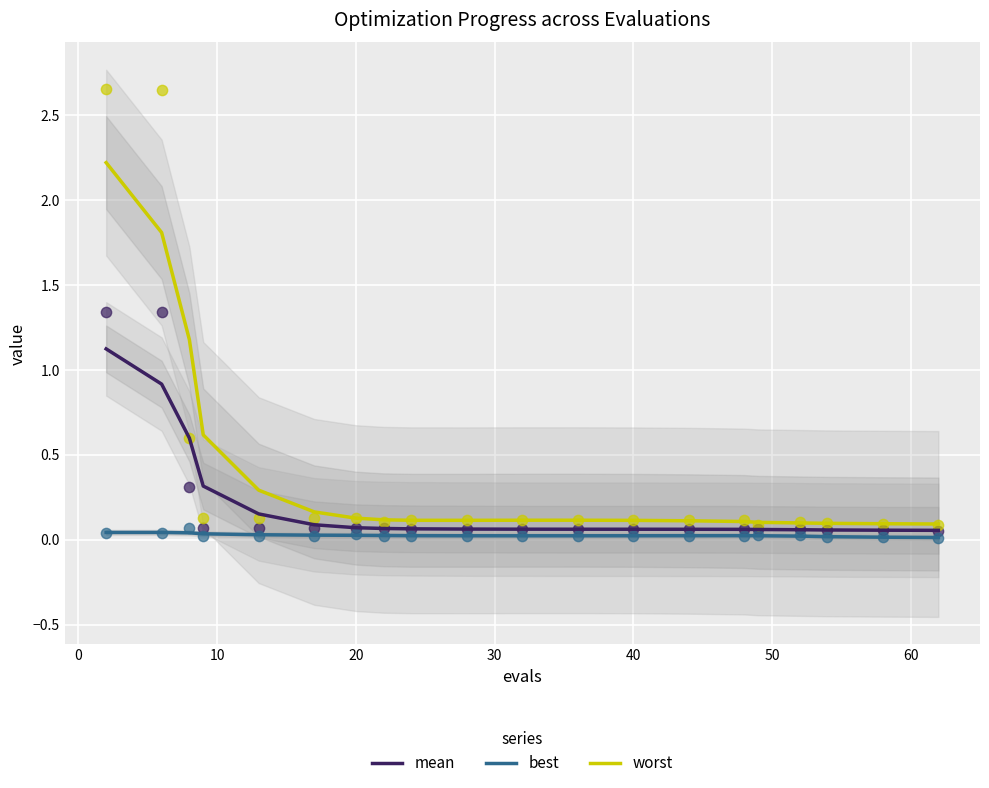

What are all the series names shown in the legend?

mean, best, worst